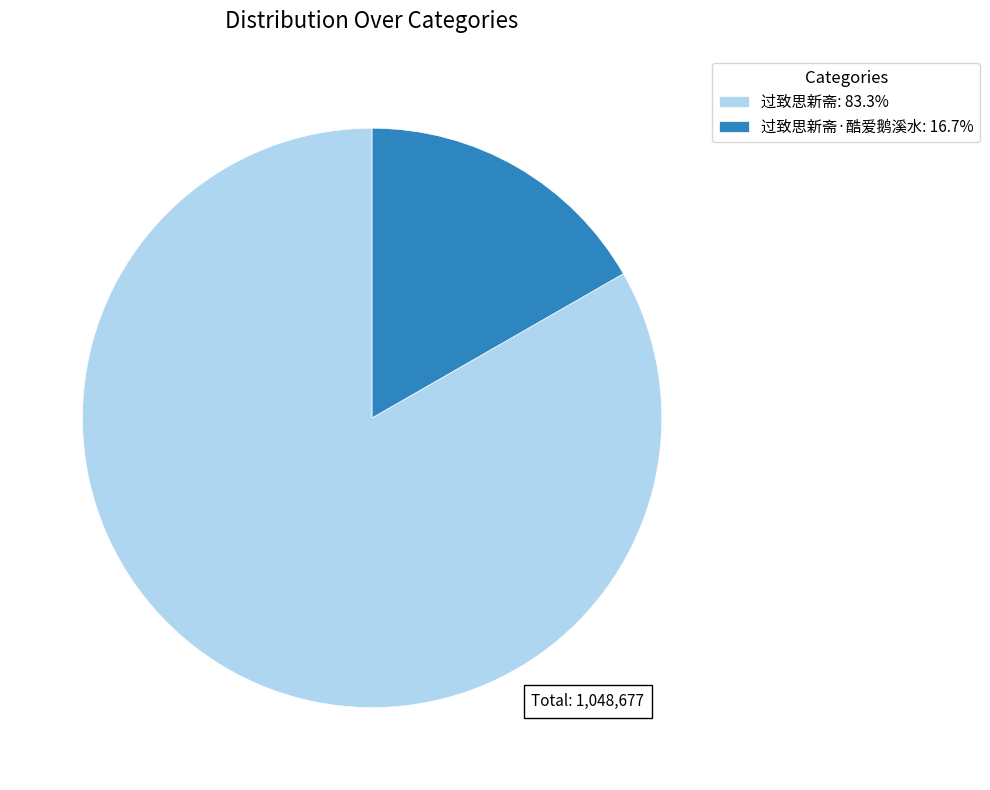

What is the ratio of the value at 过致思新斋: 83.3% to the value at 过致思新斋·酷爱鹅溪水: 16.7%?

5.0